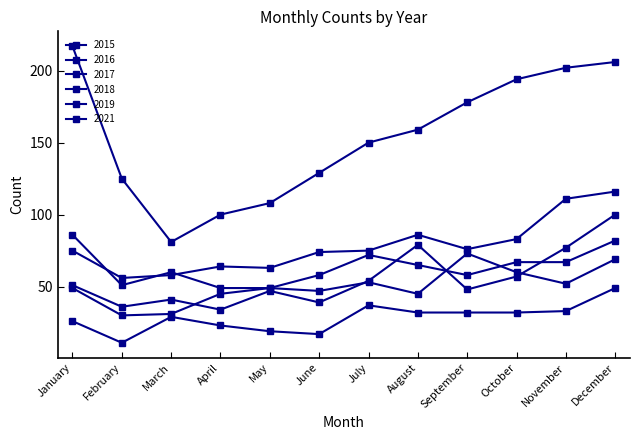

True or false: 2016 has more than 1 points higher than both neighbors.

True